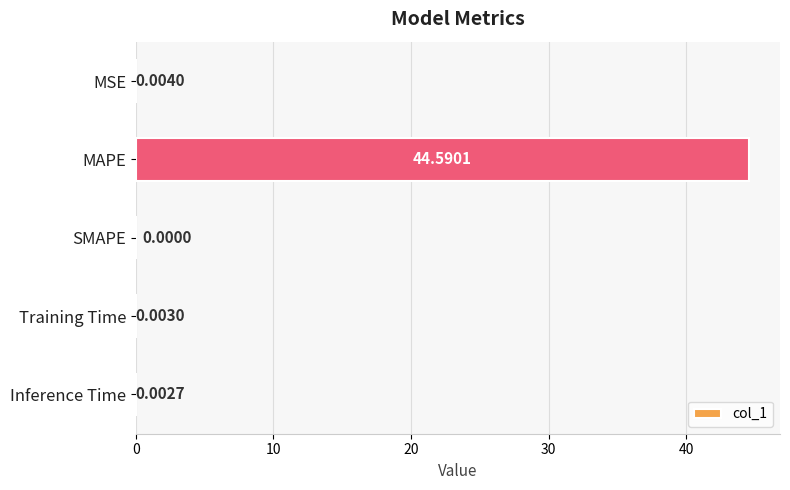

What is the change in value from MAPE to SMAPE?

-44.6